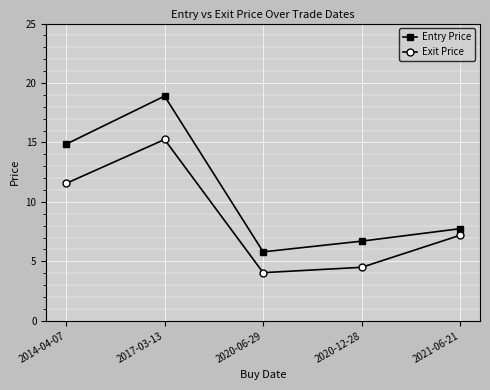

How many values in the Exit Price series exceed 7?

3